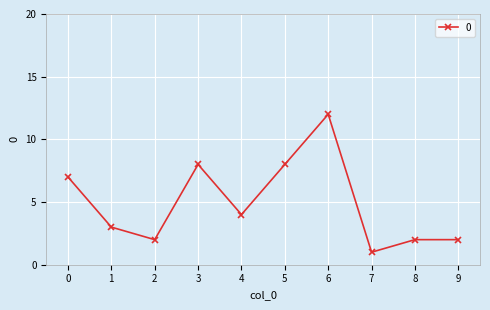

What is the change in value from 4 to 9?

-2